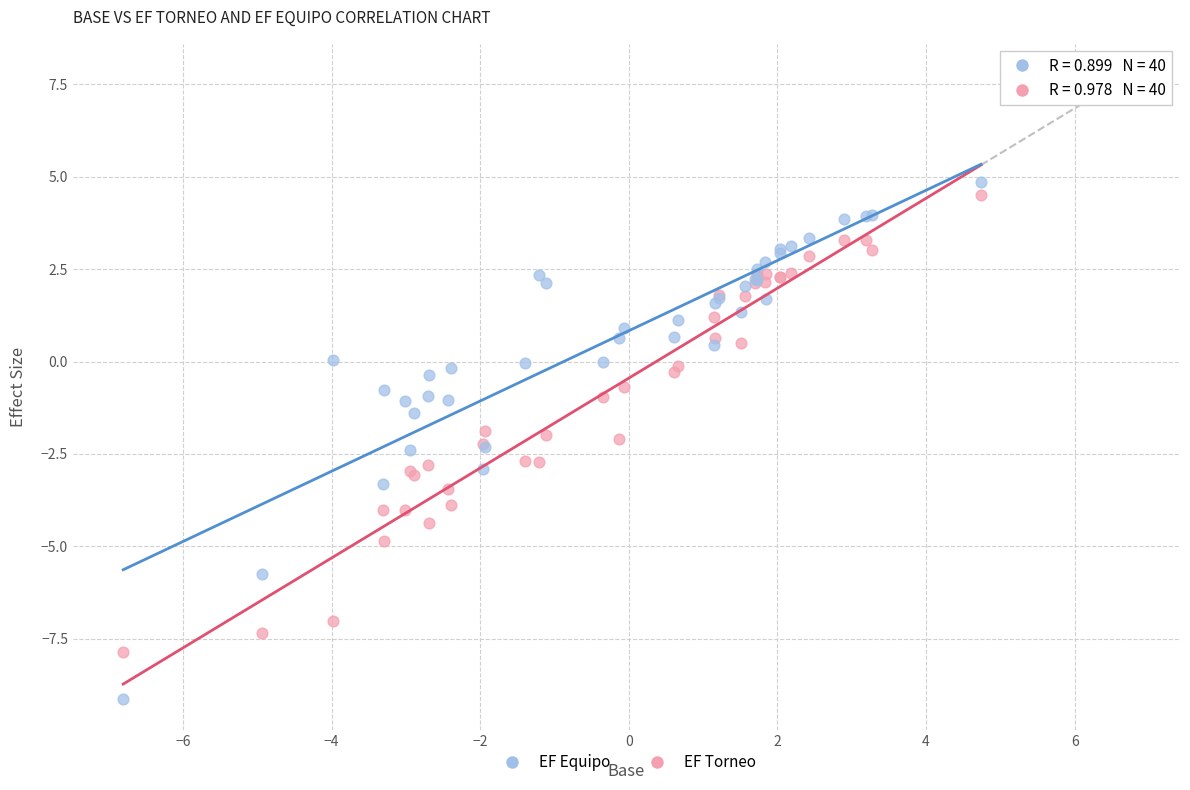

Which series has the widest spread of Y values?

EF Equipo